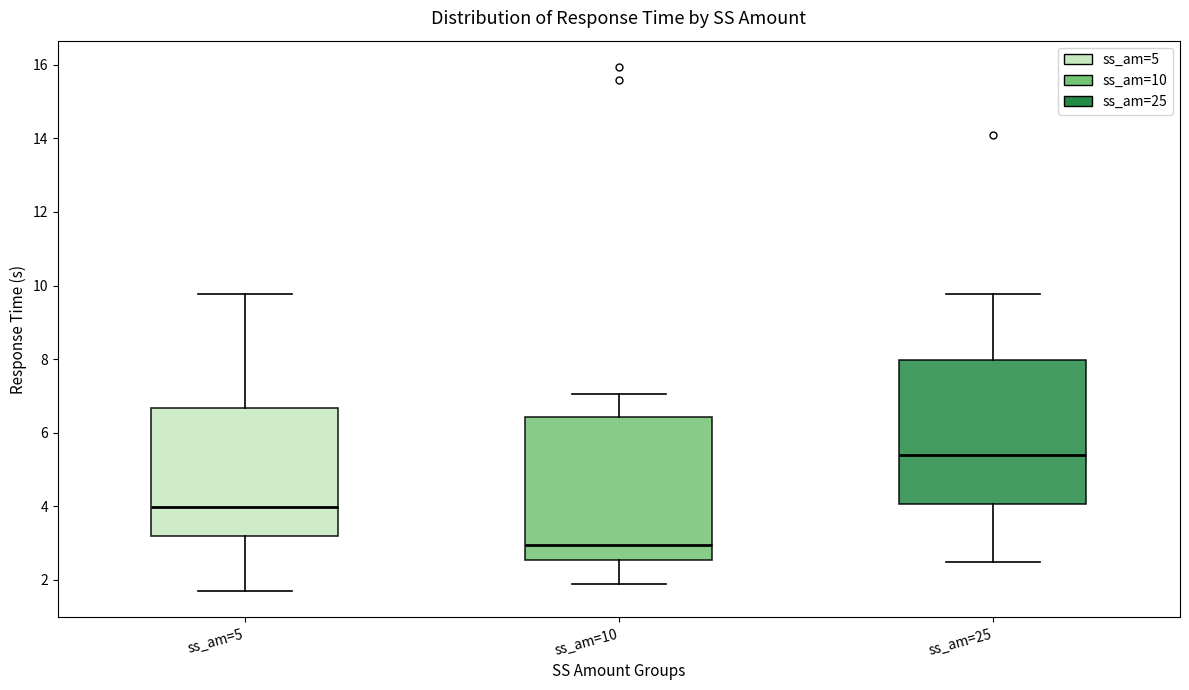

Where does the upper whisker of the box for ss_am=5 end on the y-axis? The values are not printed on the chart, so give them approximately, as read against the axis.

9.8